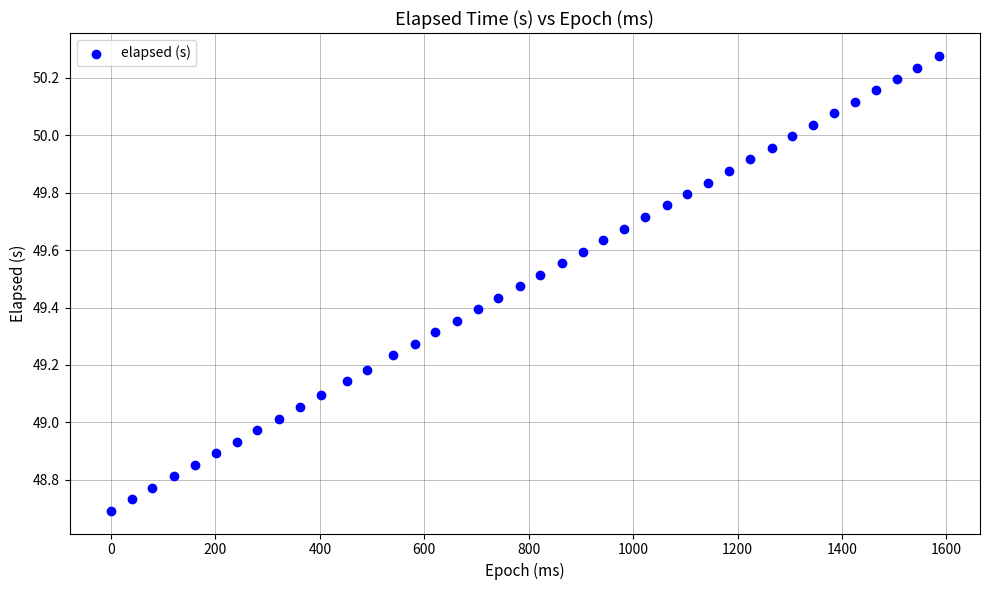

What is the range of Y values (max minus min)?

1.6